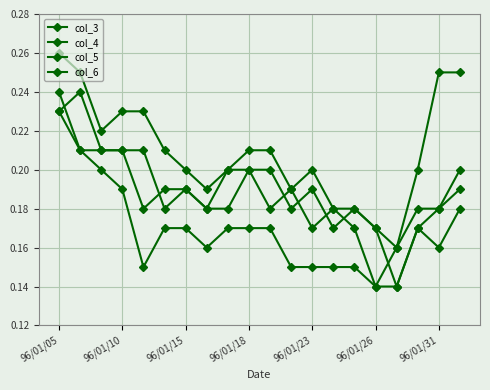

Is this an area chart (filled region under the line)?

No